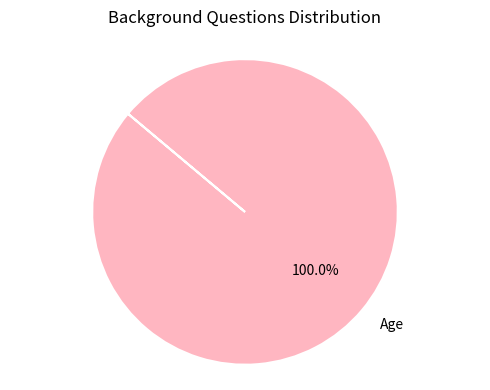

Which category accounts for the majority?

Age